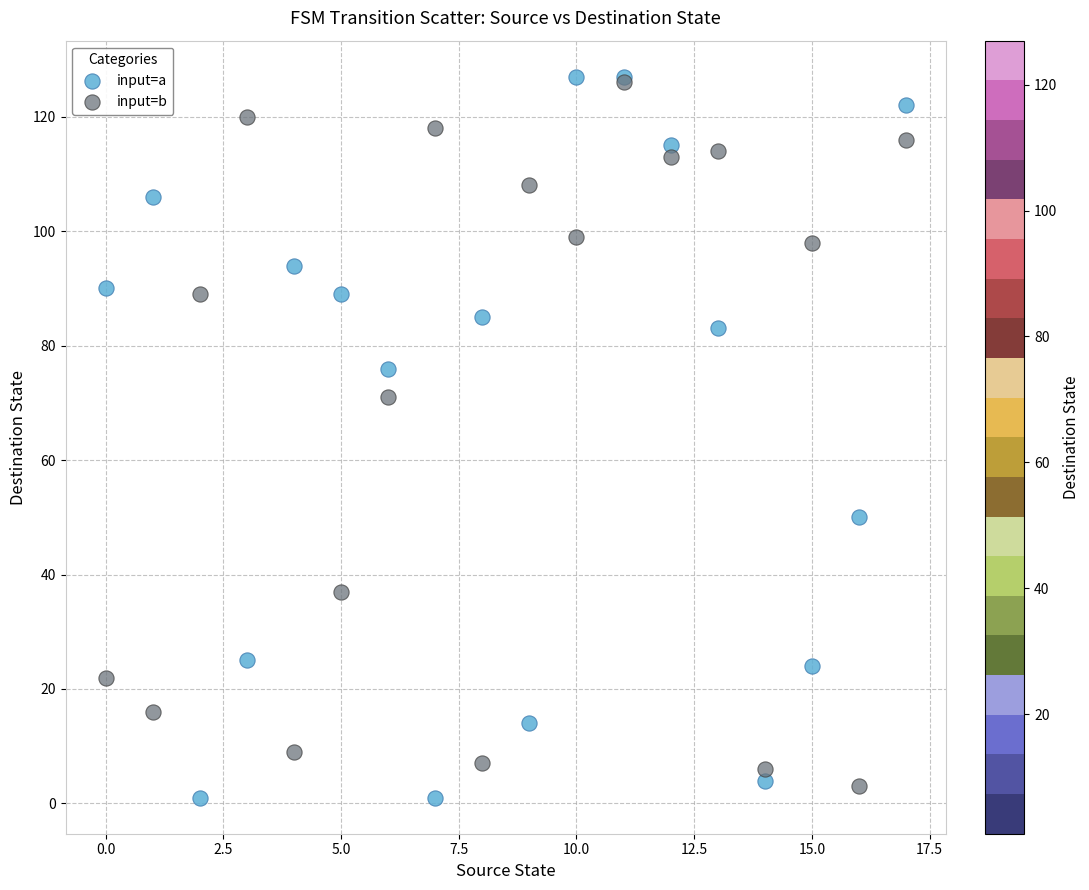

What are all the series names shown in the legend?

input=a, input=b